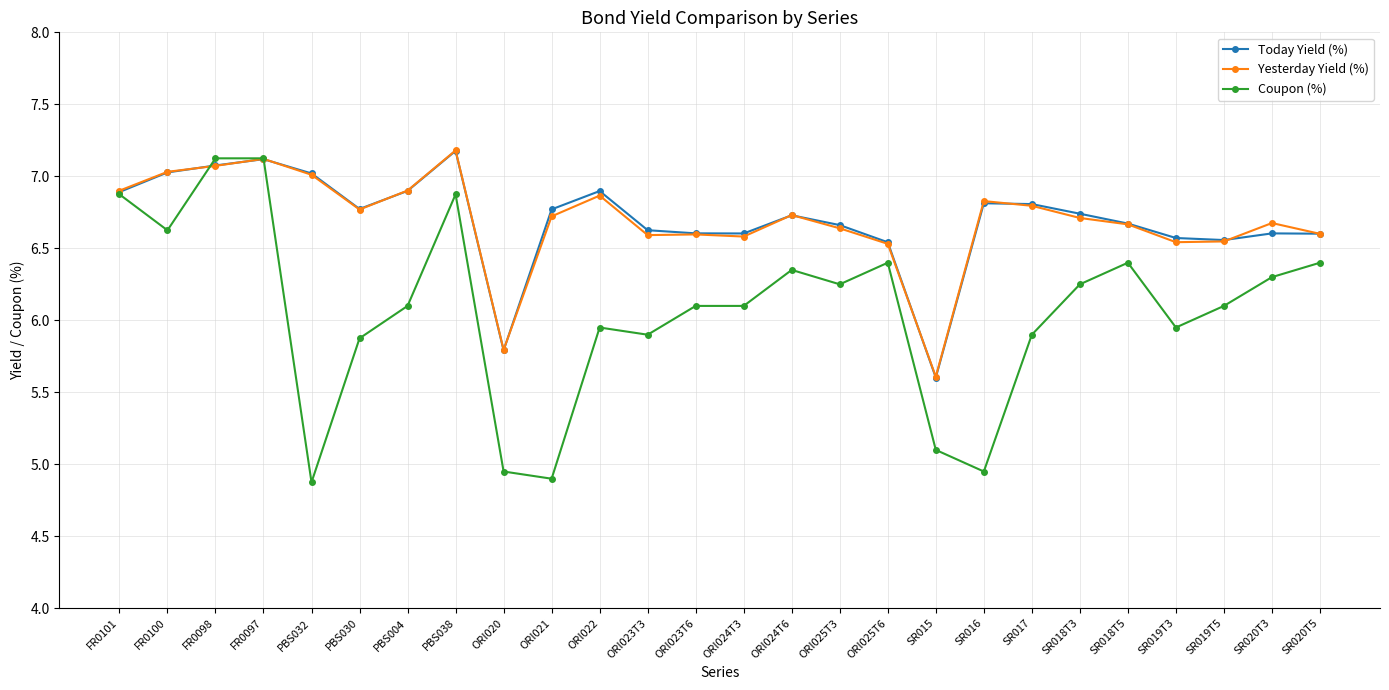

What is the difference between the Today Yield (%) values at SR020T3 and SR017?

0.2